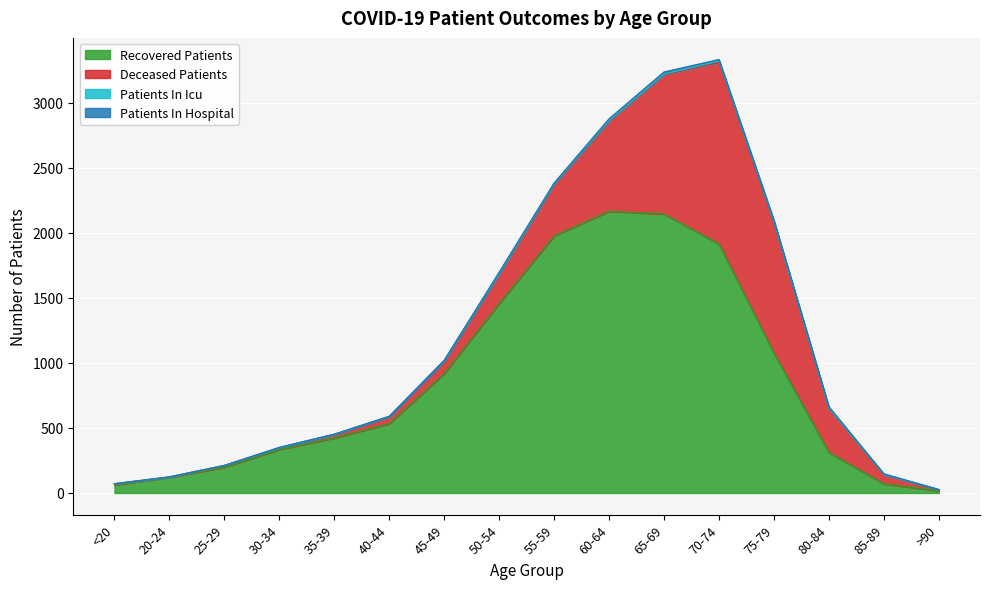

True or false: recovered_patients and patients_in_icu cross at least once.

False